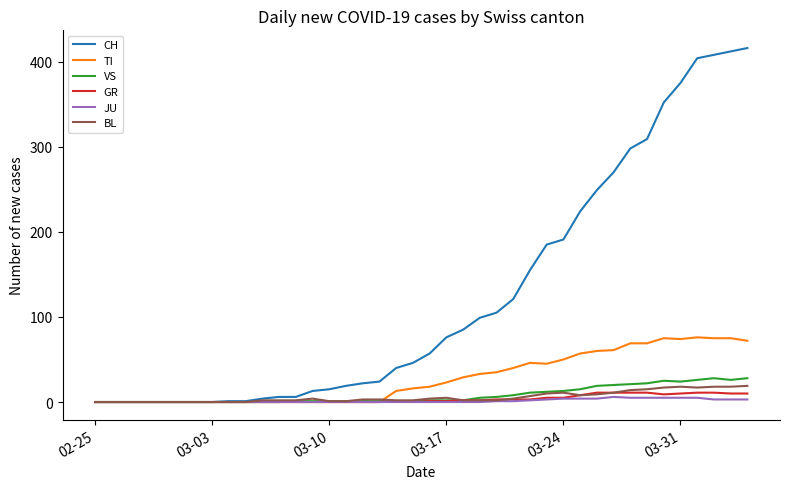

What is the highest value of the CH series?

416